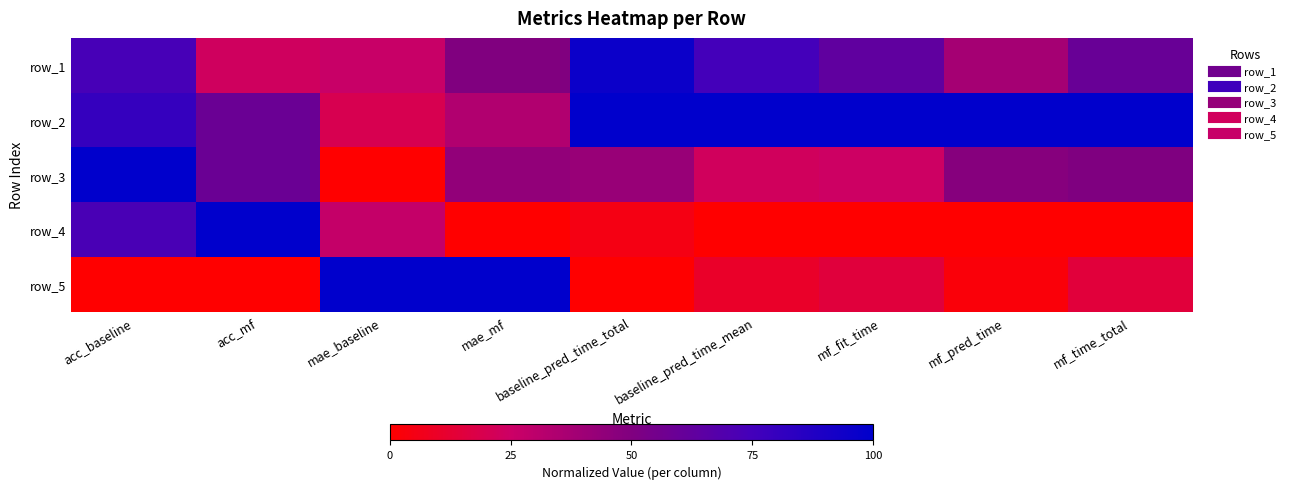

What is the greatest value displayed?

1.0